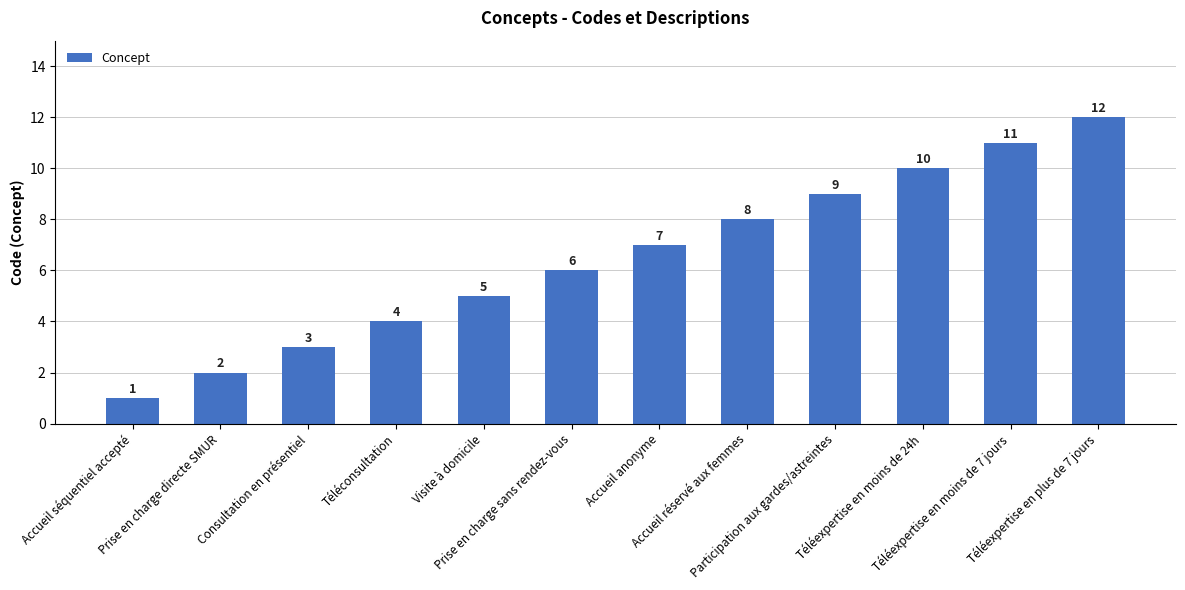

Which category has the lowest value across all series?

Accueil séquentiel accepté